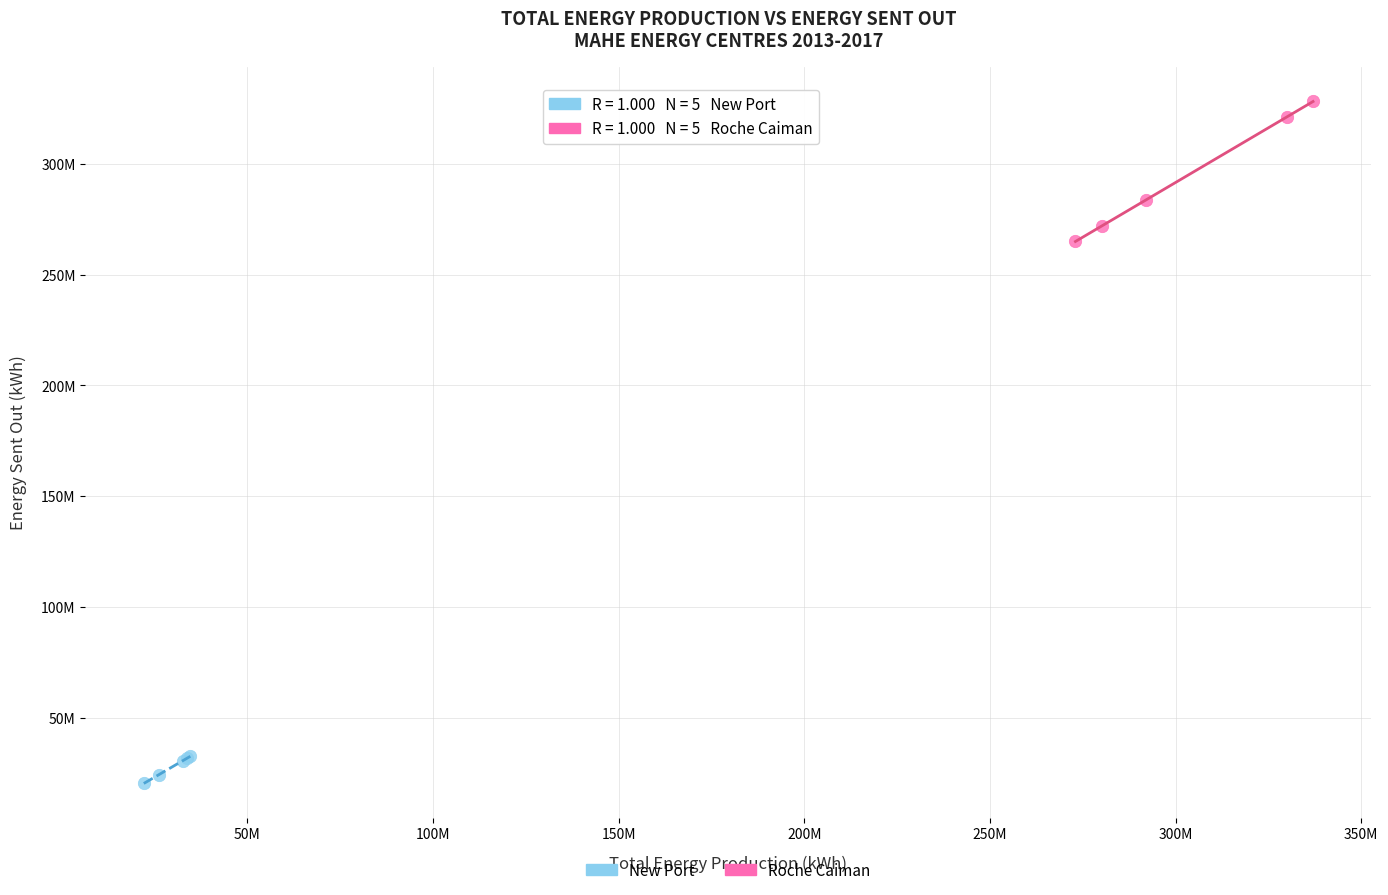

Which series contains the lowest Y value?

New Port